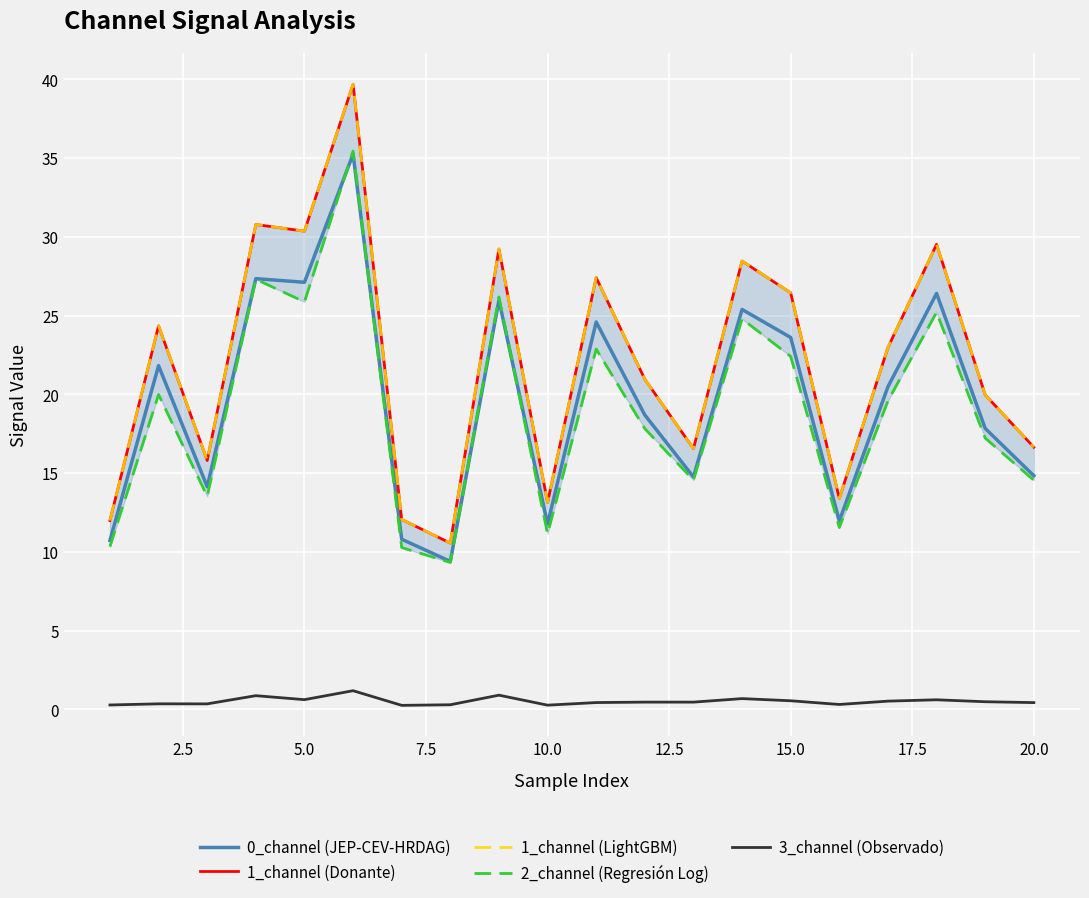

True or false: 3_channel (Observado) and 1_channel (Donante) intersect in this chart.

False